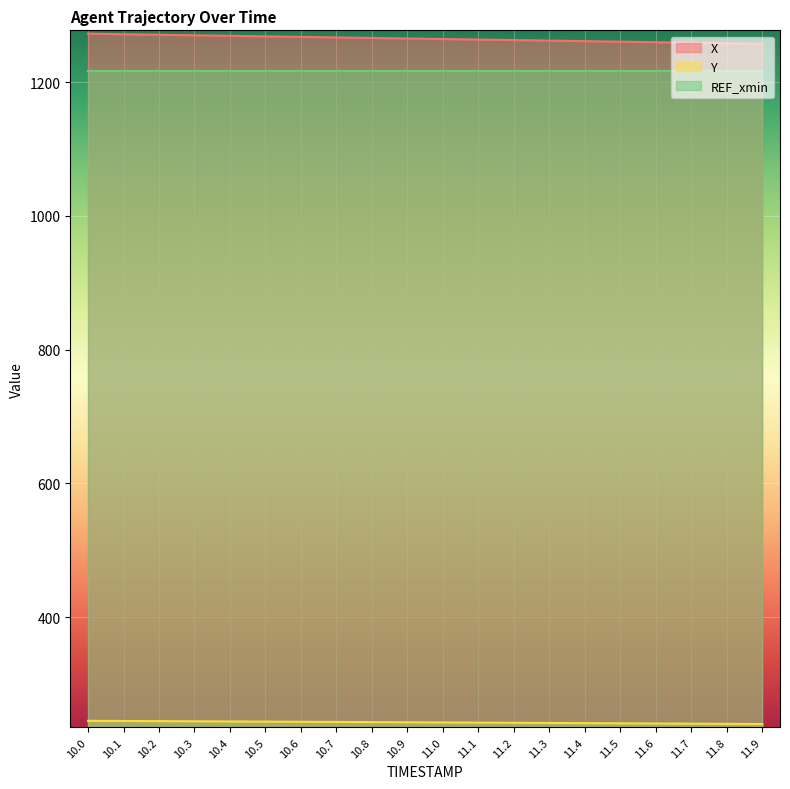

True or false: REF_xmin and X cross at least once.

False